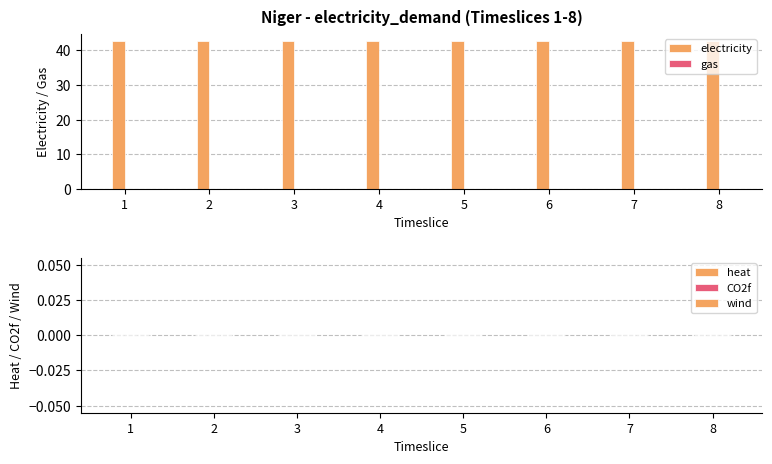

Which series has the largest range (max minus min)?

electricity